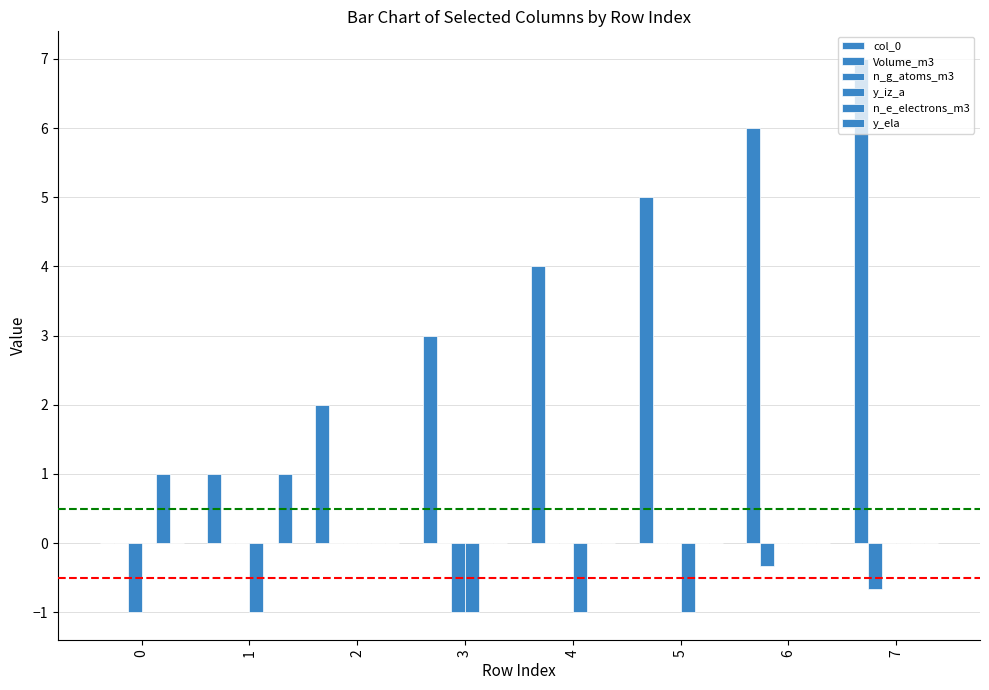

Reading left to right, what are all the values shown in this chart?

col_0: 0=0.0	1=1.0	2=2.0	3=3.0	4=4.0	5=5.0	6=6.0	7=7.0
Volume_m3: 0=0.0	1=0.0	2=0.0	3=0.0	4=0.0	5=0.0	6=-0.3	7=-0.7
n_g_atoms_m3: 0=-1.0	1=0.0	2=0.0	3=-1.0	4=0.0	5=0.0	6=0.0	7=0.0
y_iz_a: 0=0.0	1=-1.0	2=0.0	3=-1.0	4=-1.0	5=-1.0	6=0.0	7=0.0
n_e_electrons_m3: 0=1.0	1=0.0	2=0.0	3=0.0	4=0.0	5=0.0	6=0.0	7=0.0
y_ela: 0=0.0	1=1.0	2=0.0	3=0.0	4=0.0	5=0.0	6=0.0	7=0.0